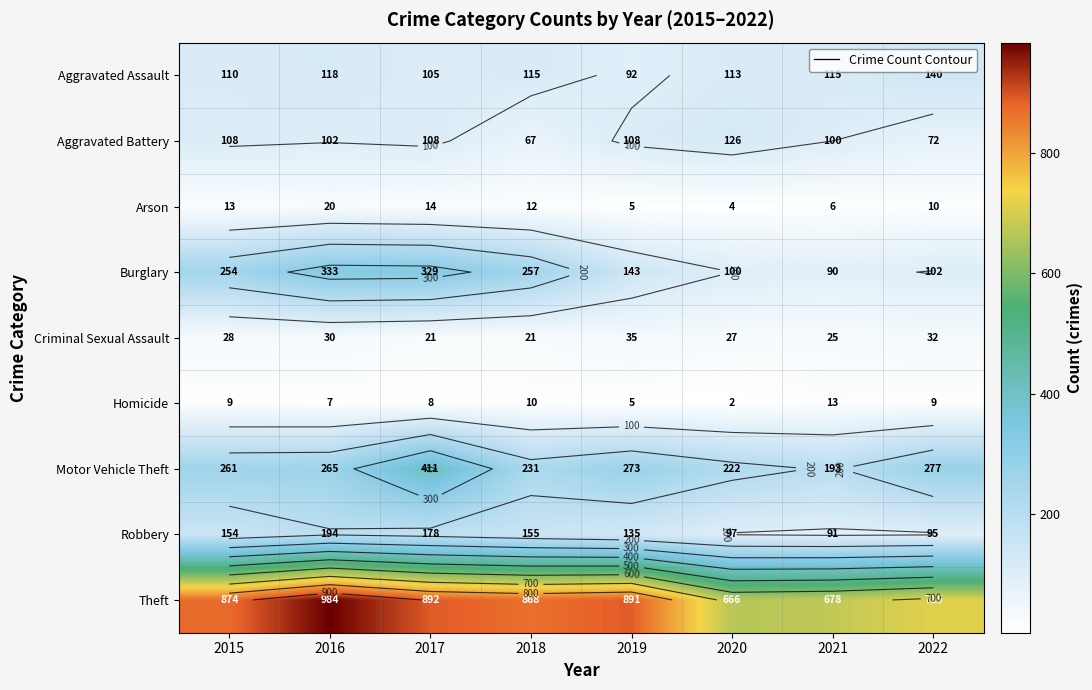

Which series has the largest total across all categories?

Theft